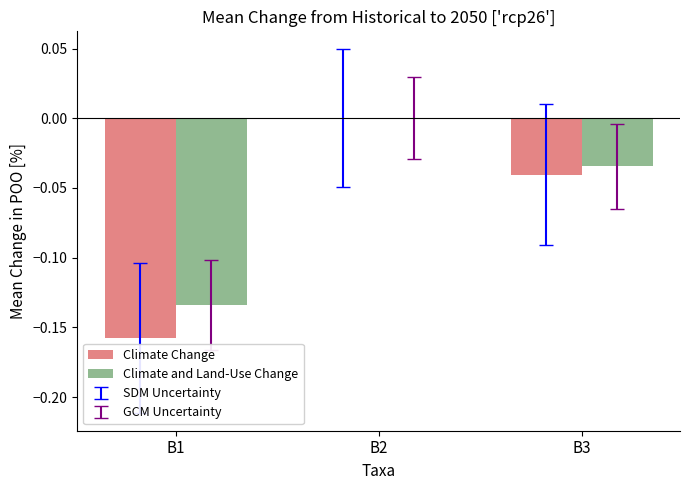

Which series changed the most between B2 and B3?

Climate Change